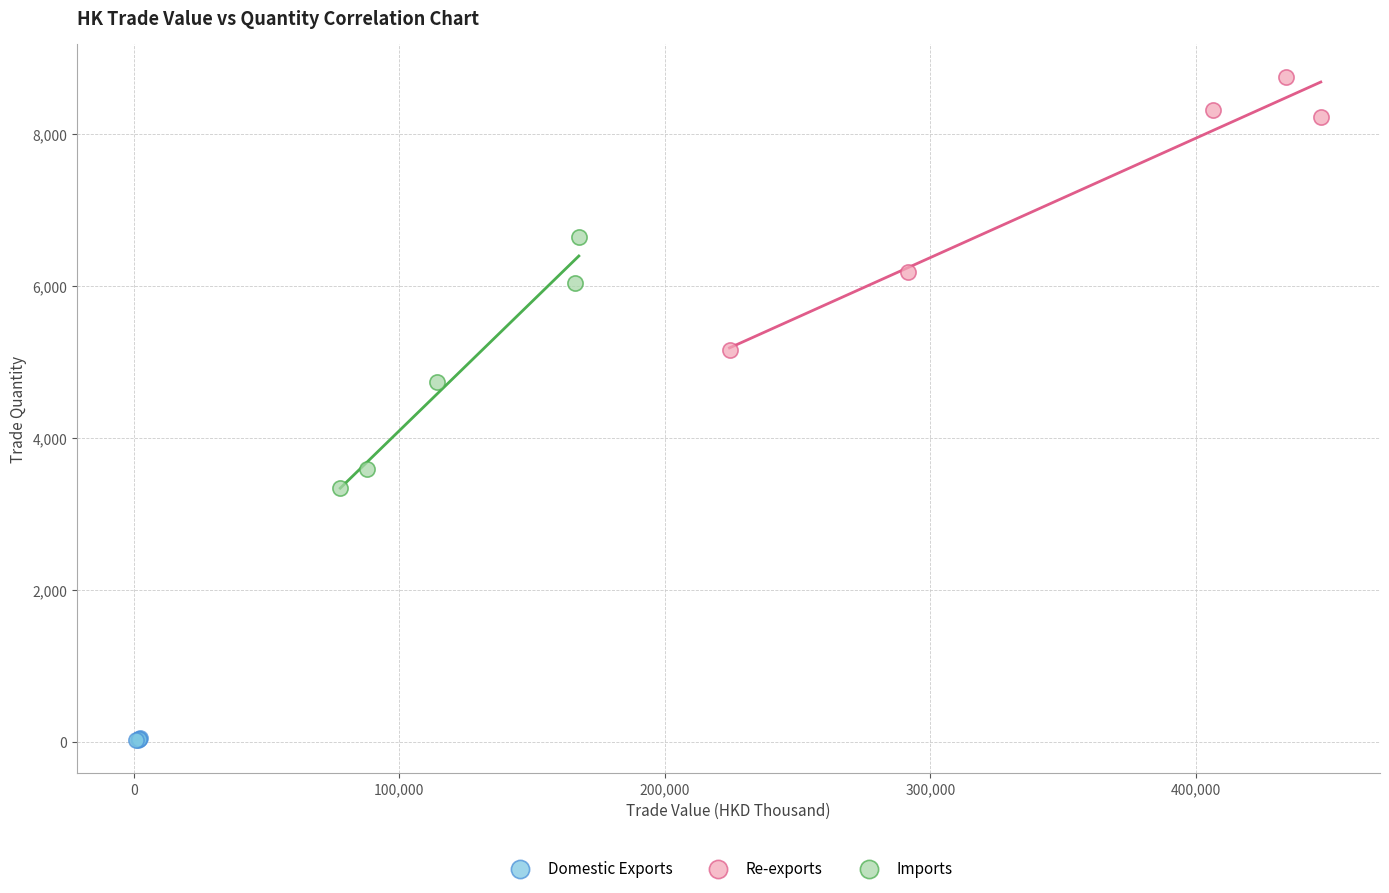

Which series reaches the minimum Y coordinate?

Domestic Exports